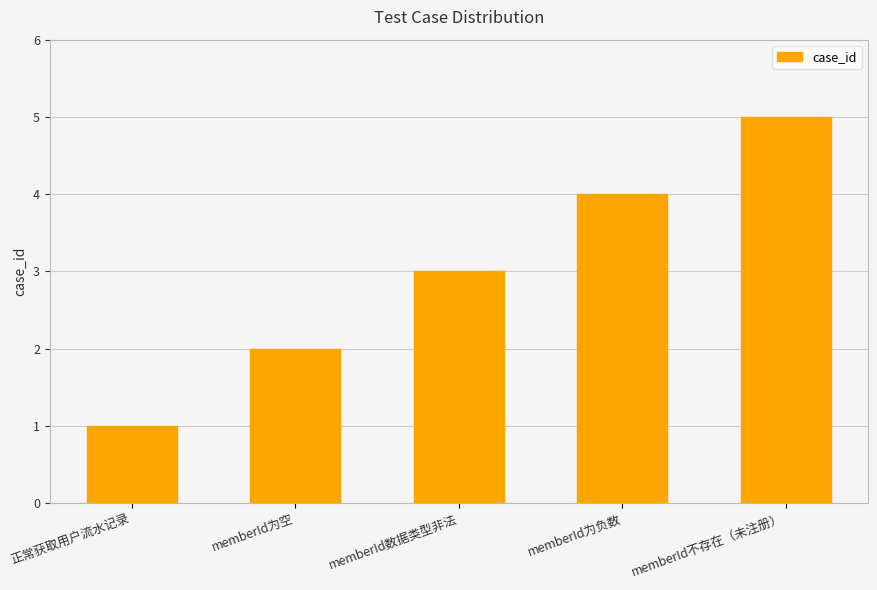

Is it true that the value at memberId为负数 is 1?

False